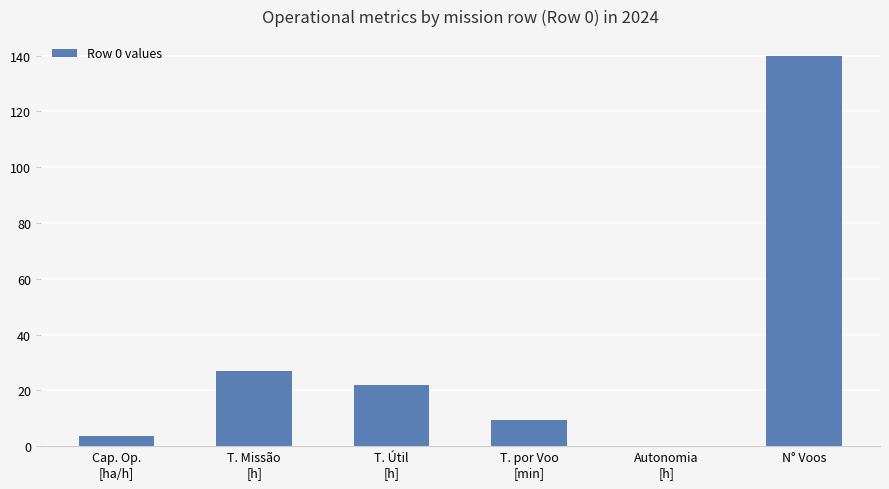

At which category does the chart reach its peak across all series?

N° Voos